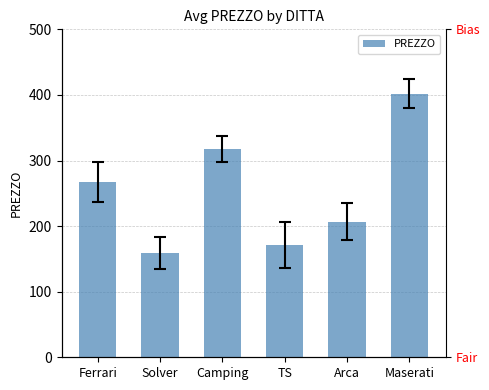

Are the bars horizontal?

No